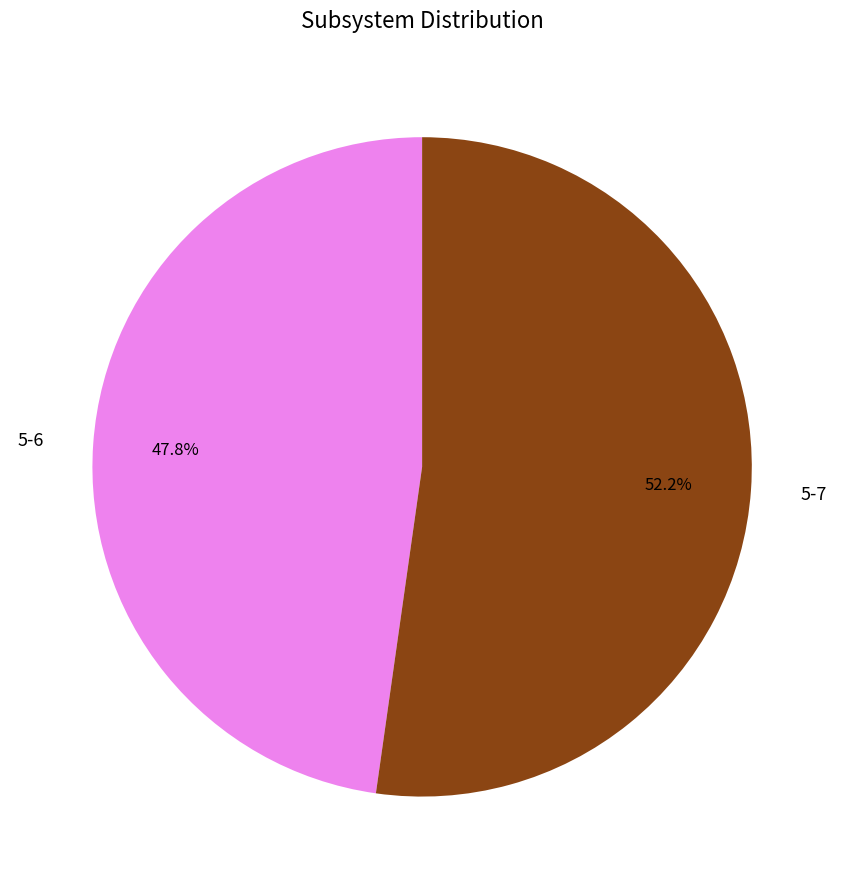

Rank the categories by value from highest to lowest.

5-7, 5-6